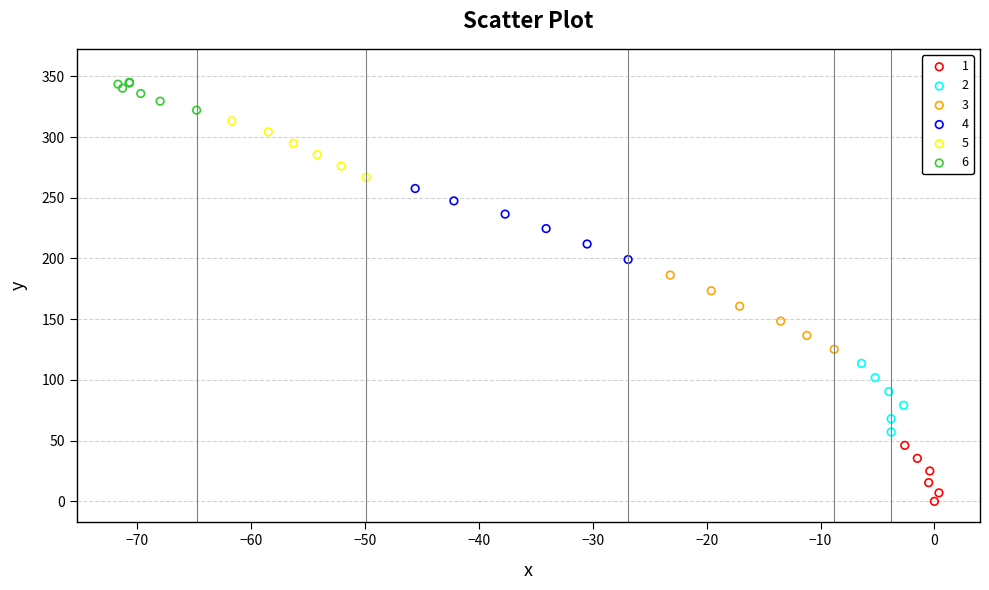

Which series has the largest Y range (max minus min)?

3